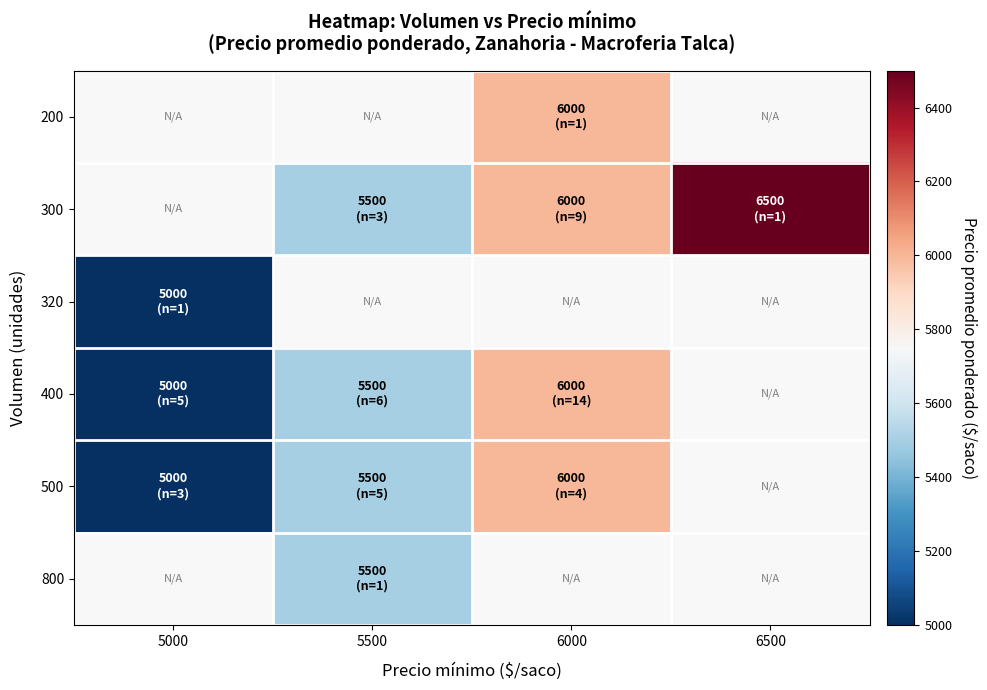

How many positive values does the 500 series have?

3